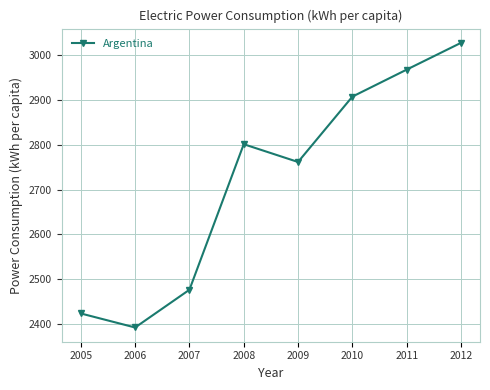

List the labels in order of value, smallest first.

2006, 2005, 2007, 2009, 2008, 2010, 2011, 2012